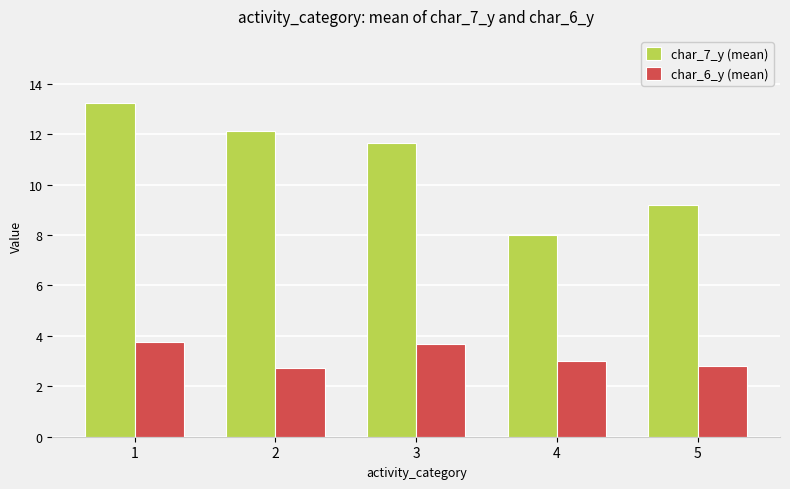

How many bars are there in total?

10